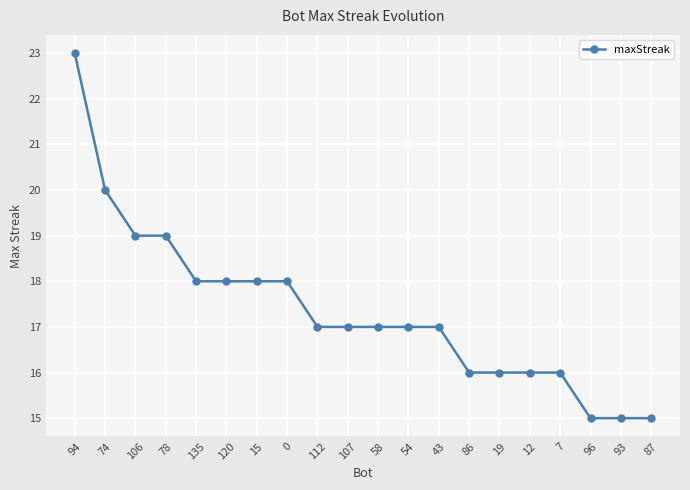

Count the values in the range 16 to 18.

13